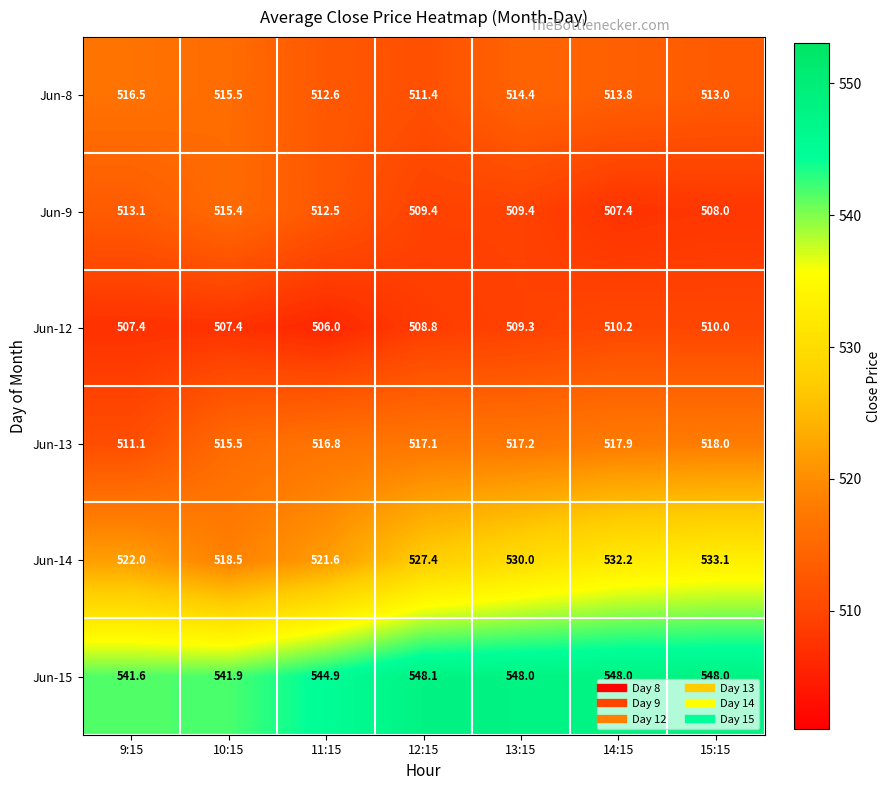

The value of Jun-8 at 12:15 is 511.4. True or false?

True